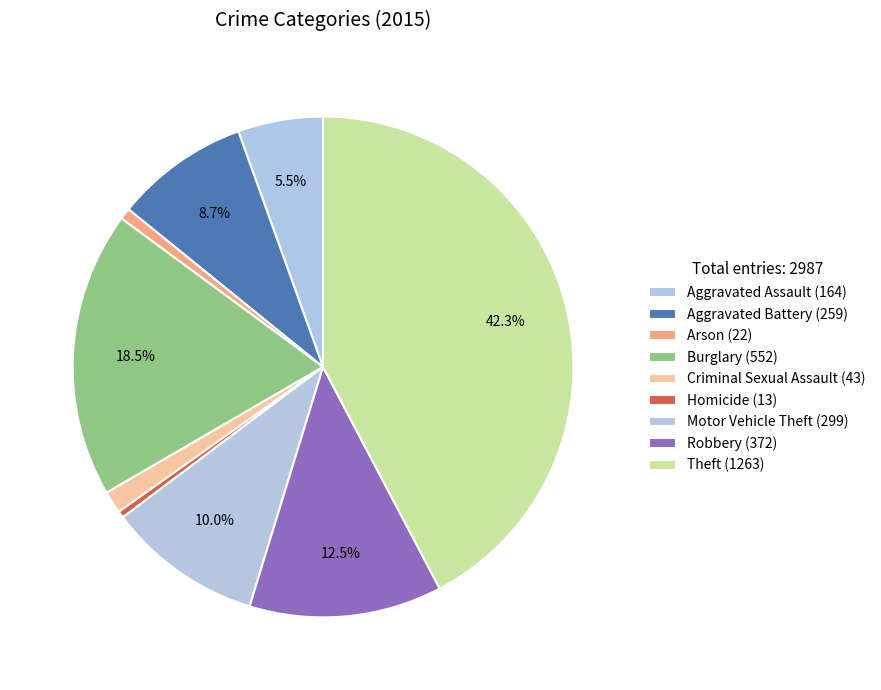

Approximately how many times larger is the value at Motor Vehicle Theft compared to Aggravated Battery?

1.2